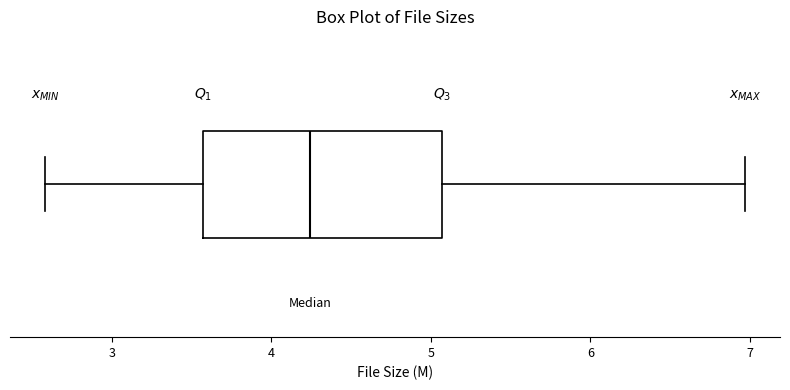

Transcribe this box plot: give where the median line is, the range the box spans, and where the two whiskers end, as read against the x-axis. The values are not printed on the chart, so give them approximately, as read against the axis.

median 4.2, box 3.6 to 5.1, whiskers 2.6 to 7.0